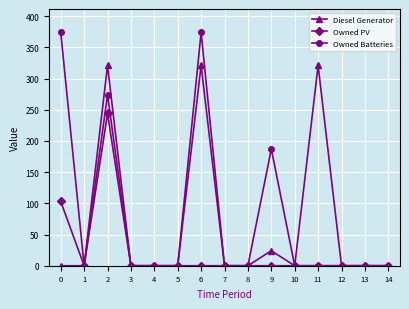

Reading left to right, list all the values displayed in this chart.

Diesel Generator: 0=0	1=0	2=321	3=0	4=0	5=0	6=321	7=0	8=0	9=24	10=0	11=321	12=0	13=0	14=0
Owned PV: 0=103	1=0	2=244	3=0	4=0	5=0	6=0	7=0	8=0	9=0	10=0	11=0	12=0	13=0	14=0
Owned Batteries: 0=374	1=0	2=274	3=0	4=0	5=0	6=374	7=0	8=0	9=187	10=0	11=0	12=0	13=0	14=0